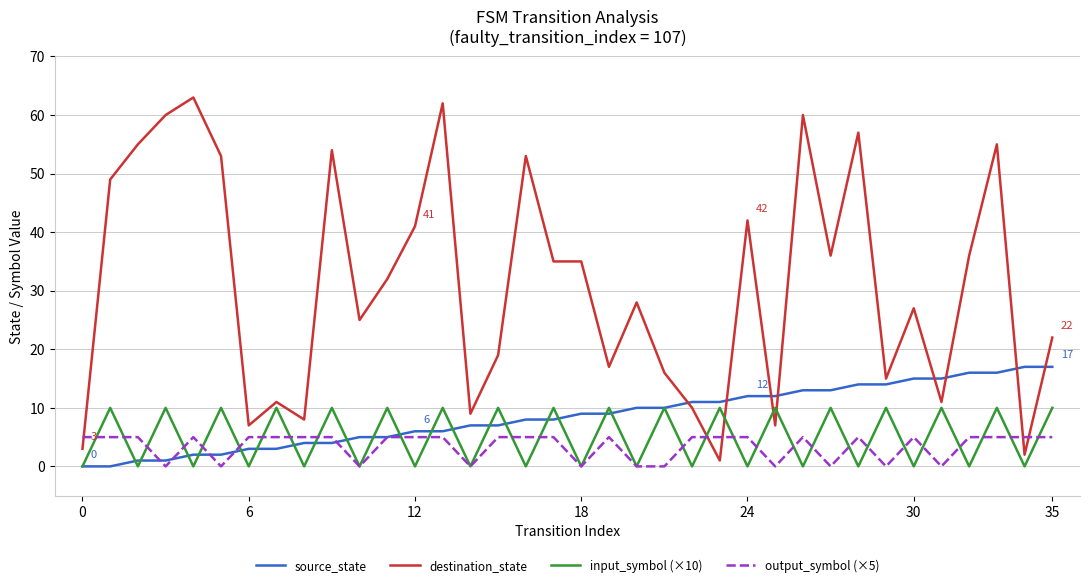

After their last crossing, which series has the higher values: source_state or destination_state?

destination_state